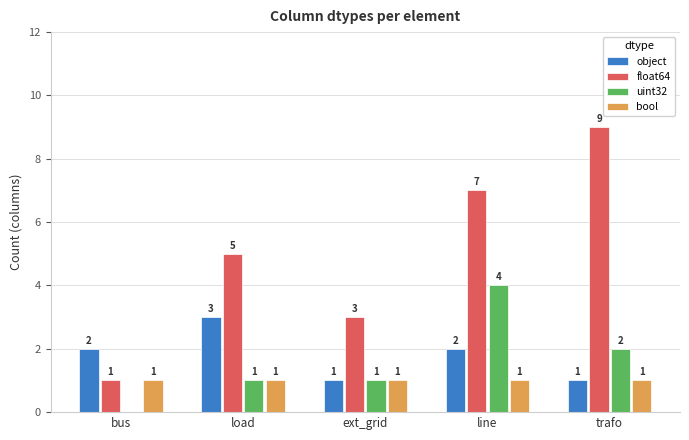

What is the sum of all uint32 values?

8